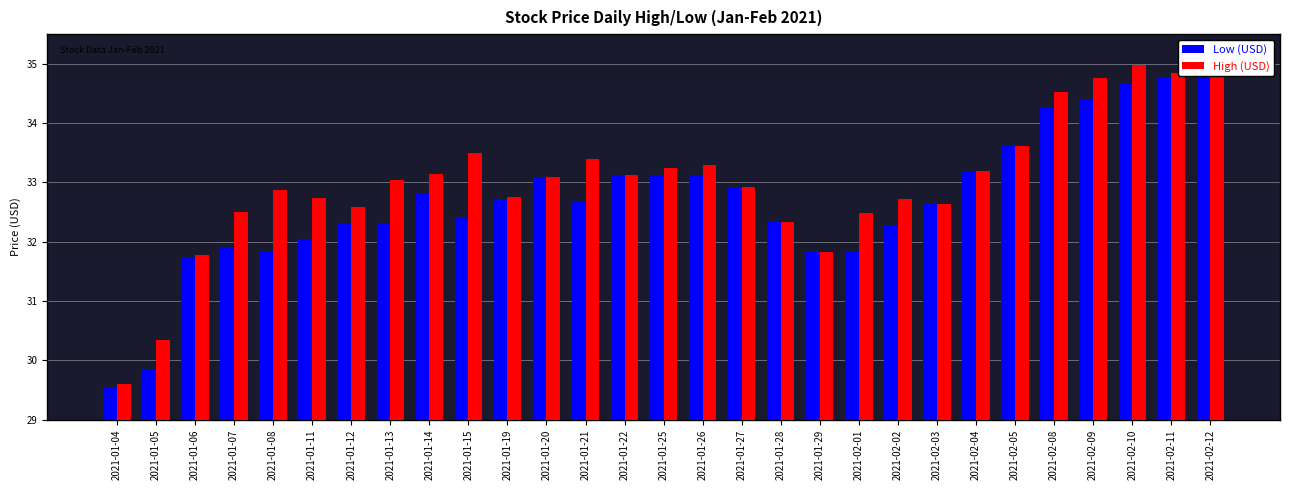

At 2021-01-25, list the series in order from largest to smallest.

High (USD), Low (USD)